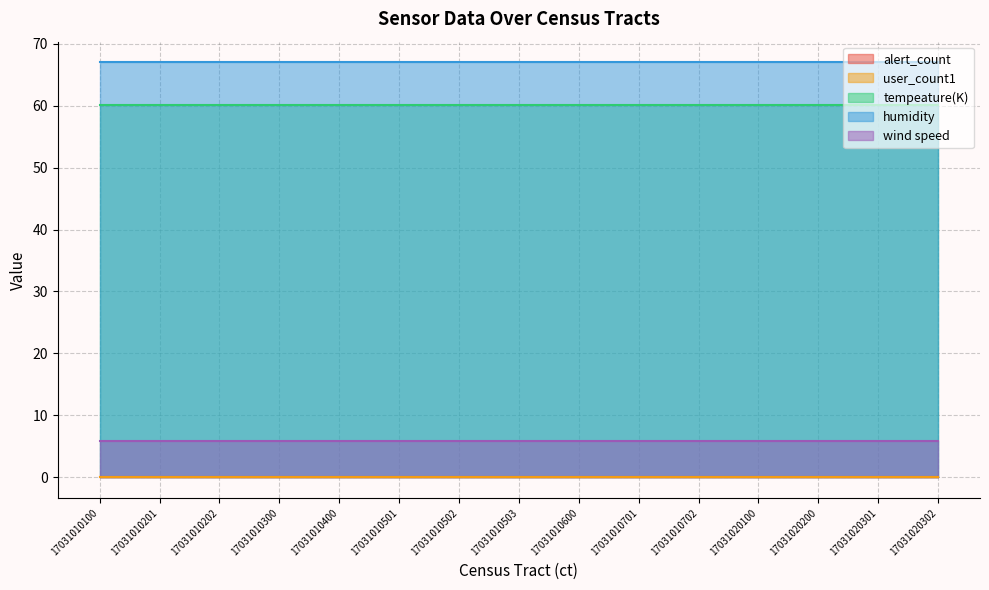

What is the maximum value shown in the chart?

67.0